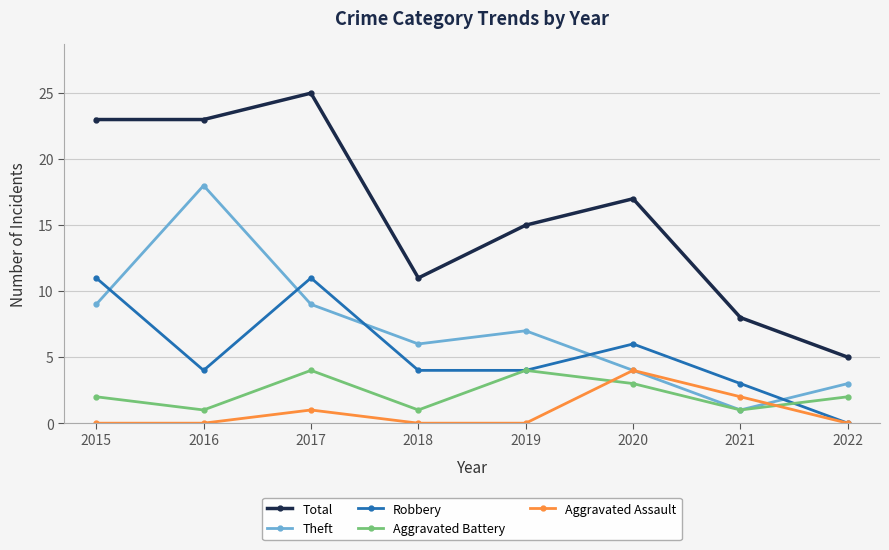

True or false: Aggravated Assault and Total intersect in this chart.

False